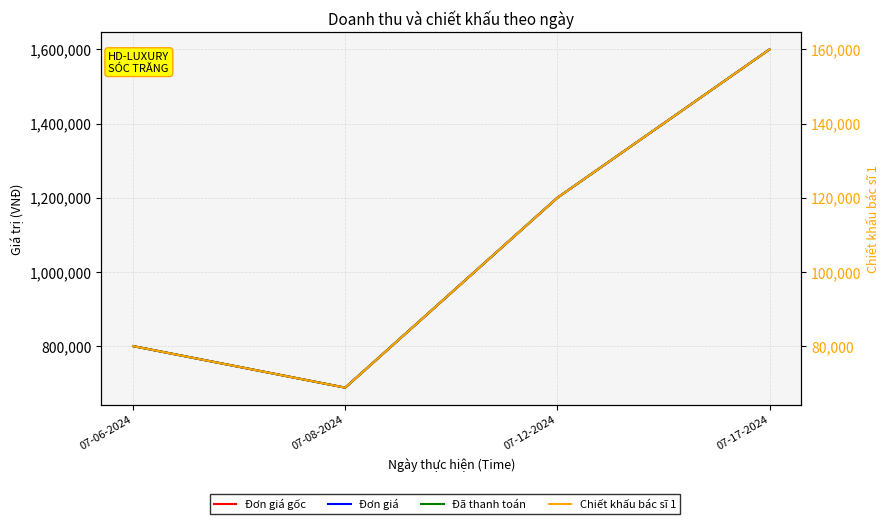

Count the Đã thanh toán values in the range 800000 to 1600000.

3